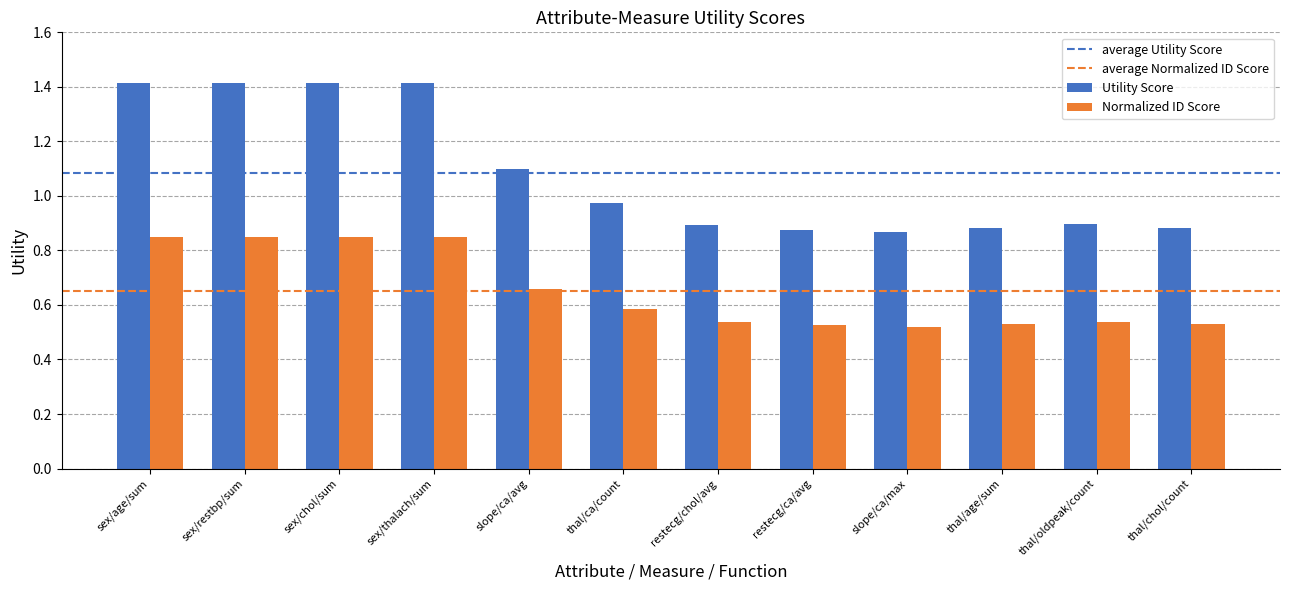

Where is Utility Score nearest to the value 1?

thal/ca/count